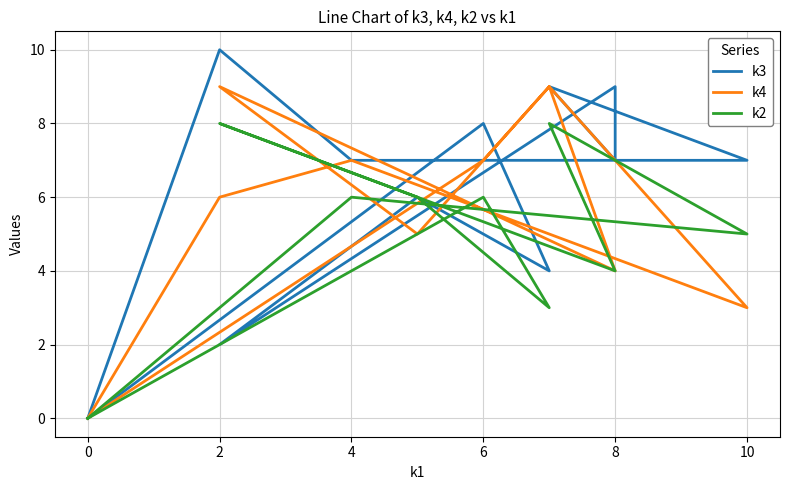

Which has a higher value, 6 or 2?

2